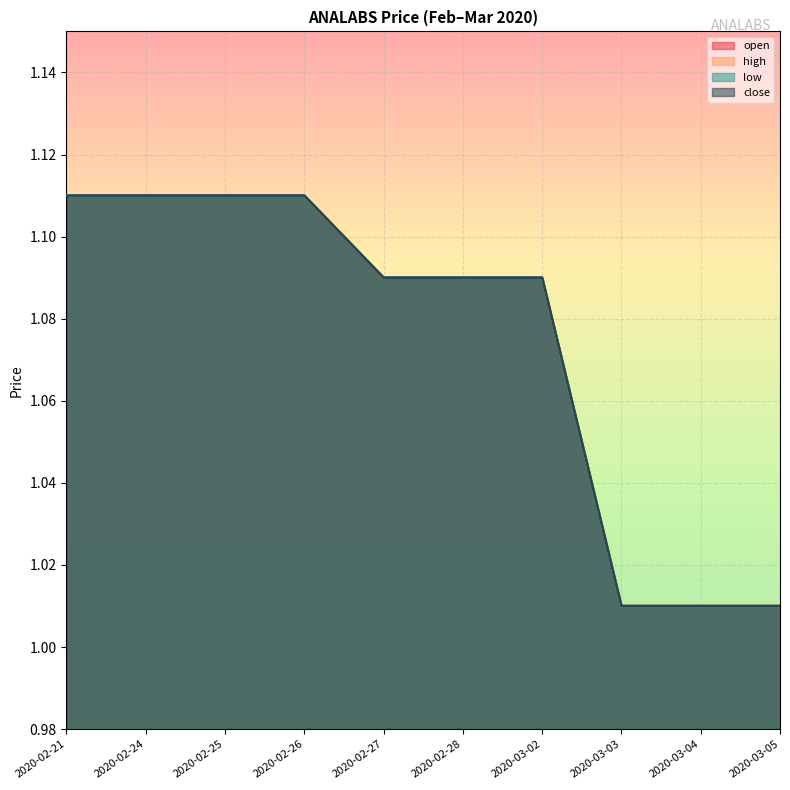

What is the sum of all close values?

10.7